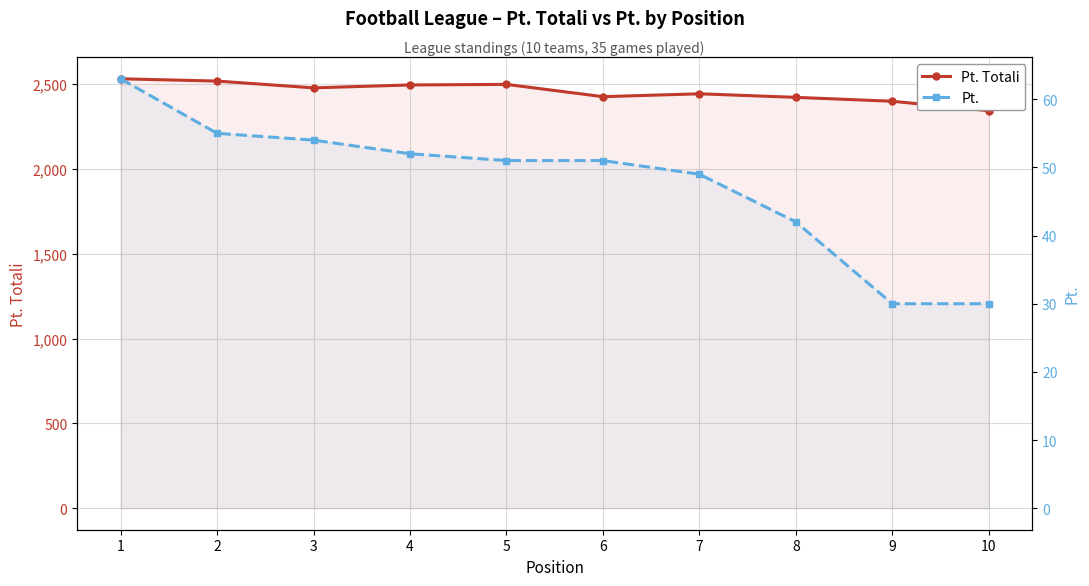

Which series changed the most between 6 and 10?

Pt. Totali